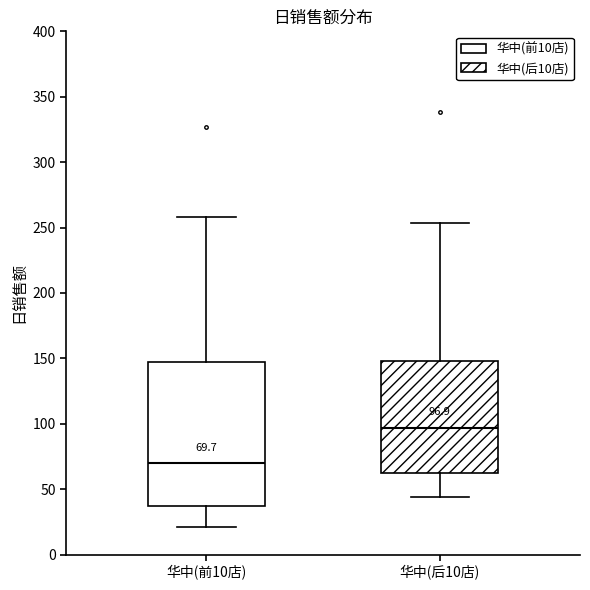

Which box has the highest median line?

华中(后10店)